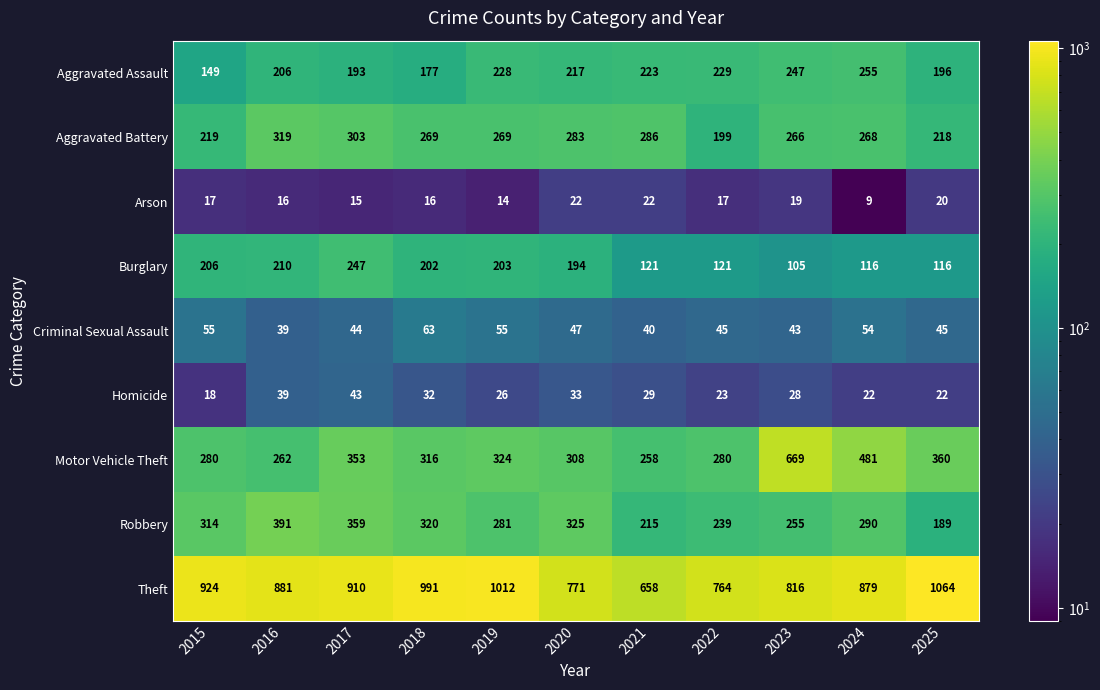

List the series in order of their peak value, highest first.

Theft, Motor Vehicle Theft, Robbery, Aggravated Battery, Aggravated Assault, Burglary, Criminal Sexual Assault, Homicide, Arson